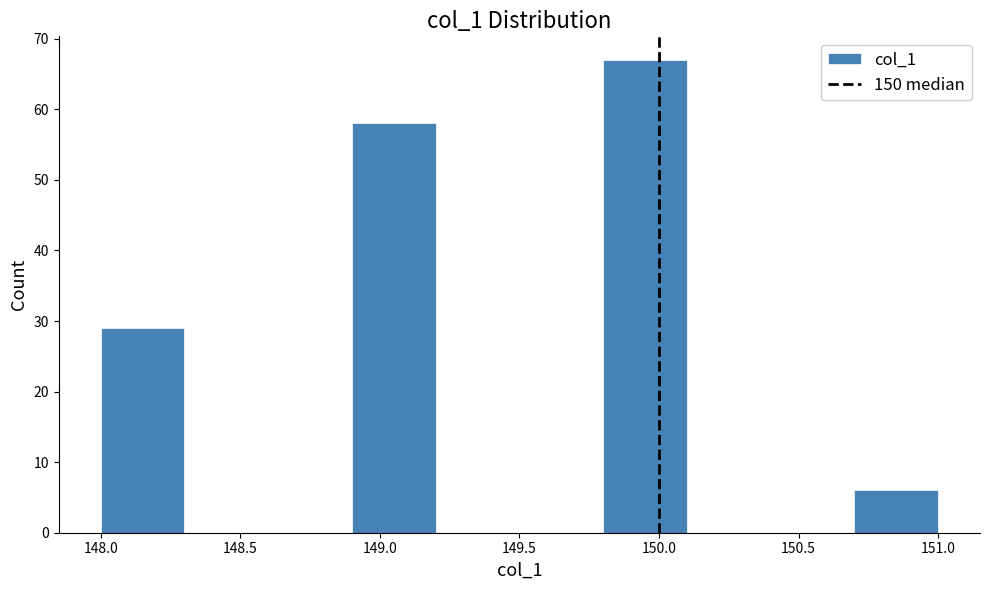

Over which range of the x-axis is the bar tallest?

149.8 to 150.1